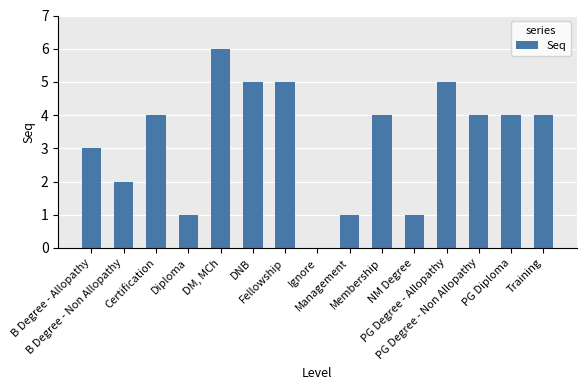

True or false: the data shows 2 at Fellowship.

False